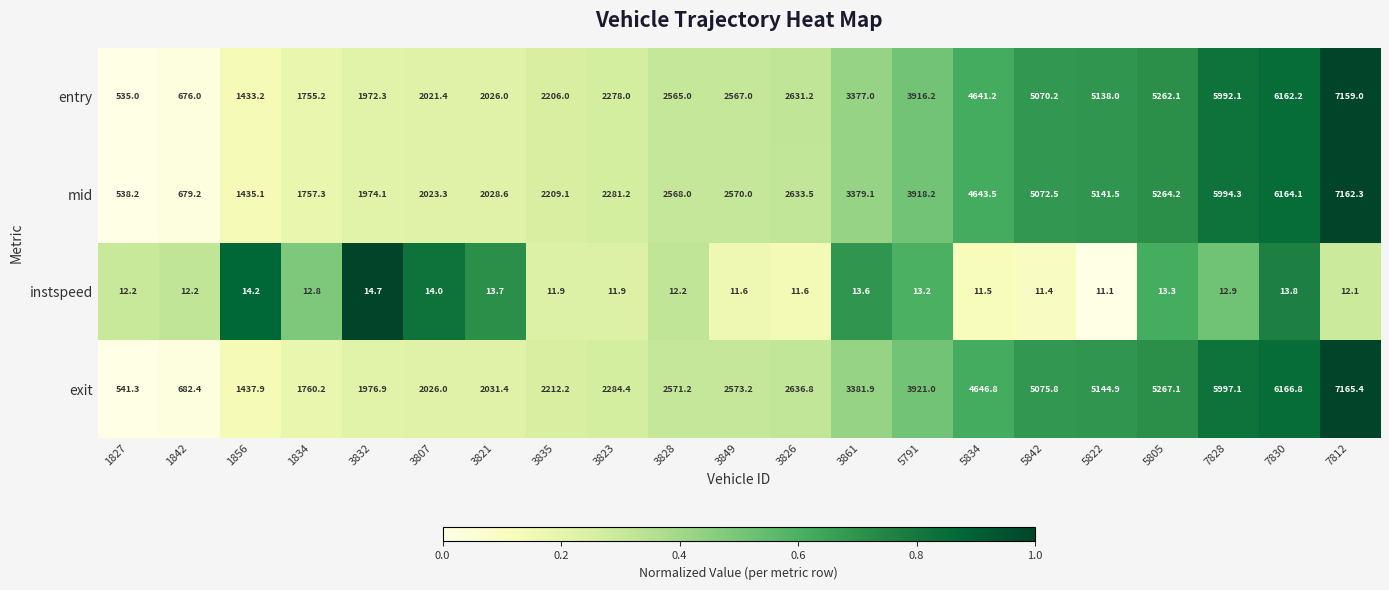

How many data points in instspeed are above 12?

14